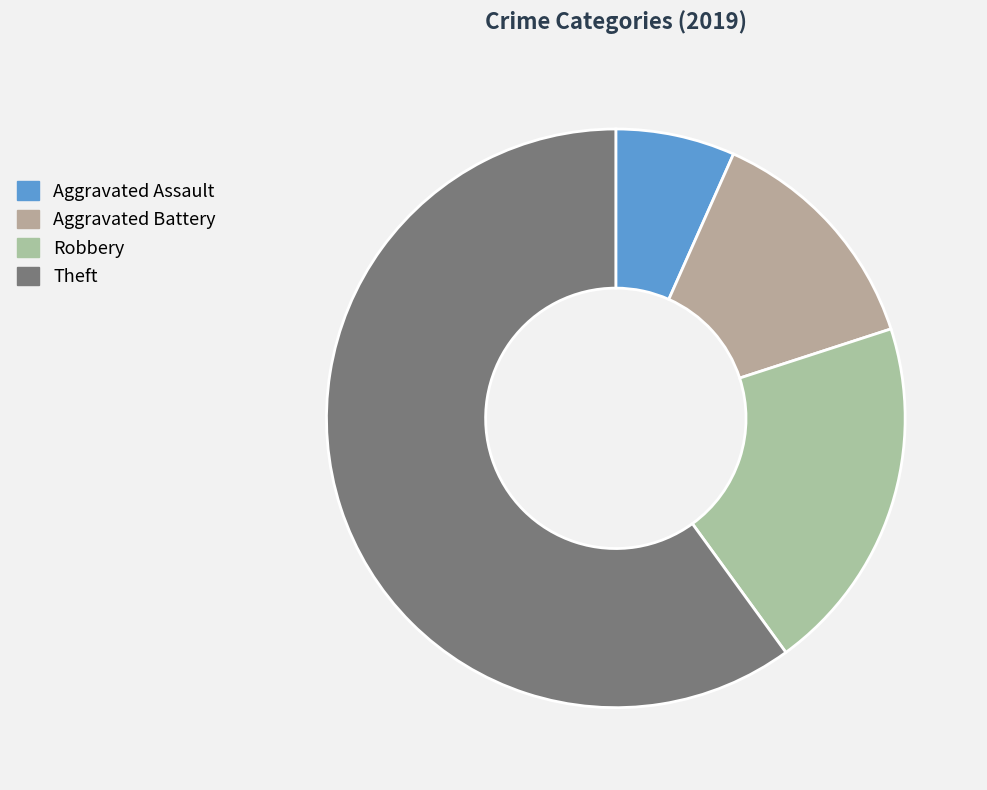

Does Theft represent more than half of the total?

Yes